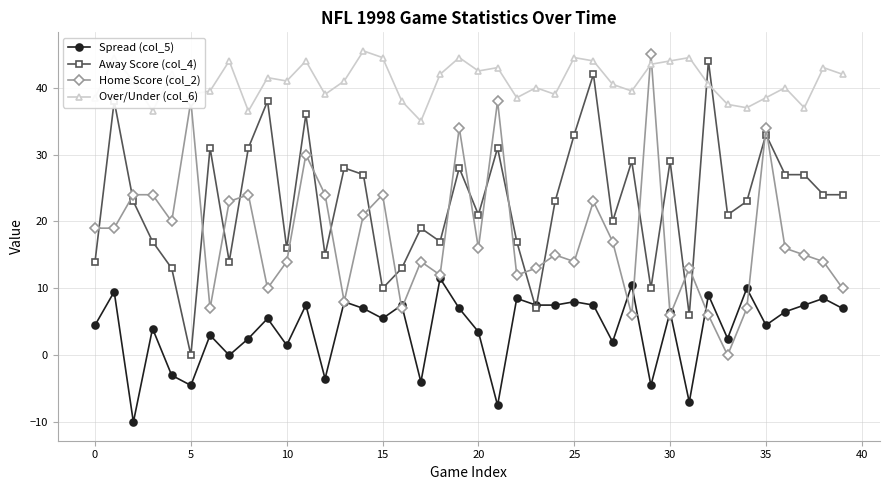

What is the difference between the maximum and minimum values in the Over/Under (col_6) series?

10.5